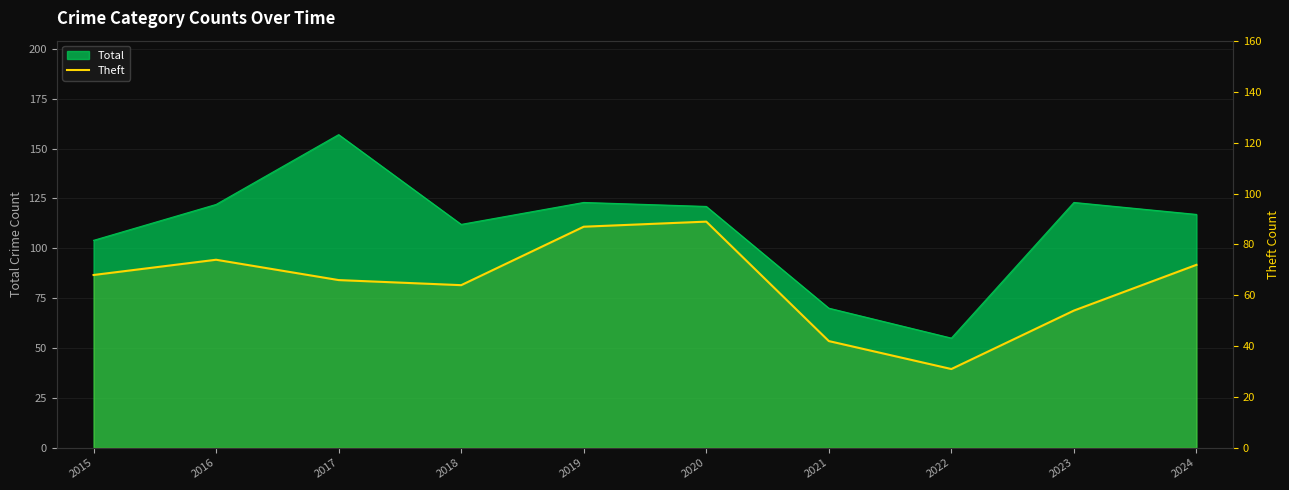

Reading left to right, extract all data points from this chart.

68	74	66	64	87	89	42	31	54	72